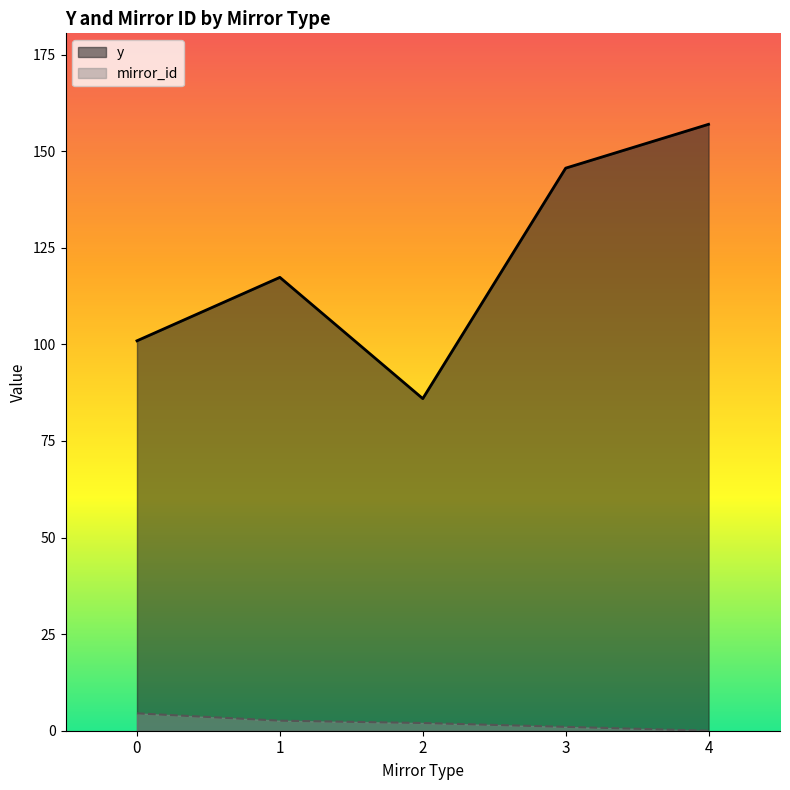

What is the difference between the maximum and minimum values in the y series?

71.0